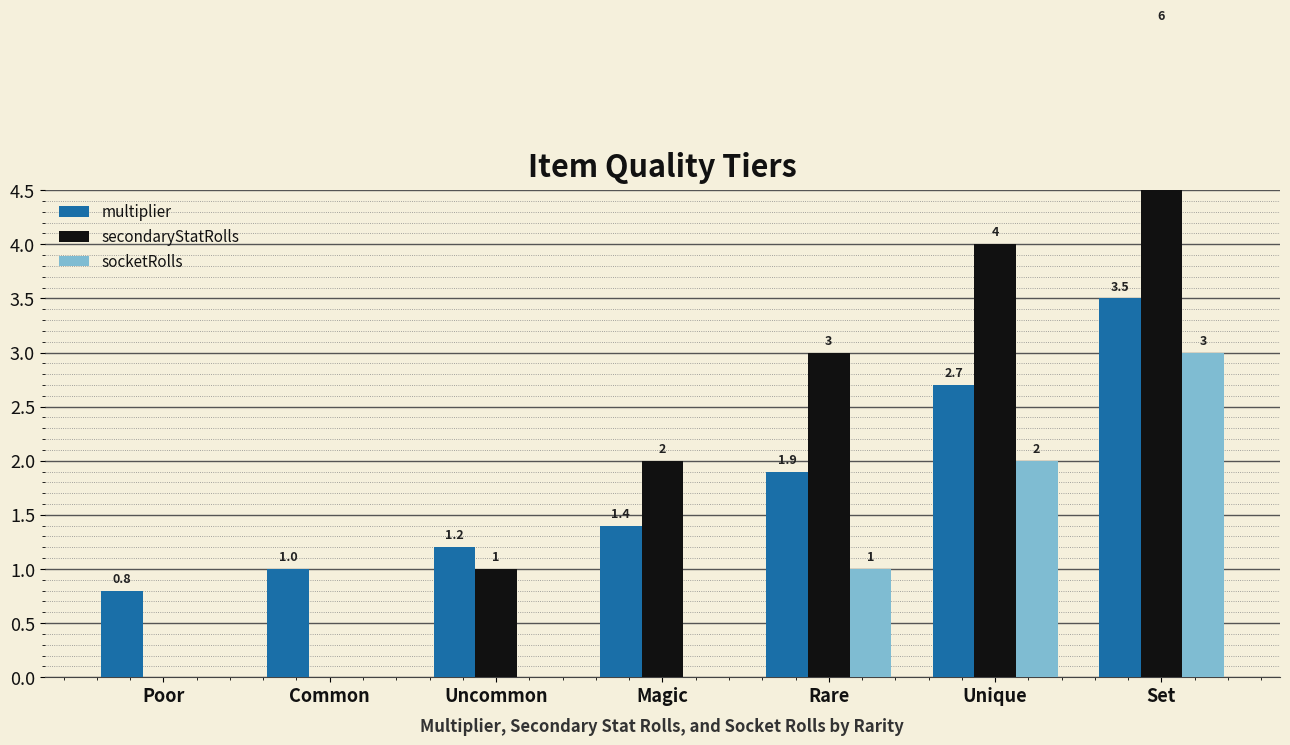

How many values in the multiplier series exceed 1?

5